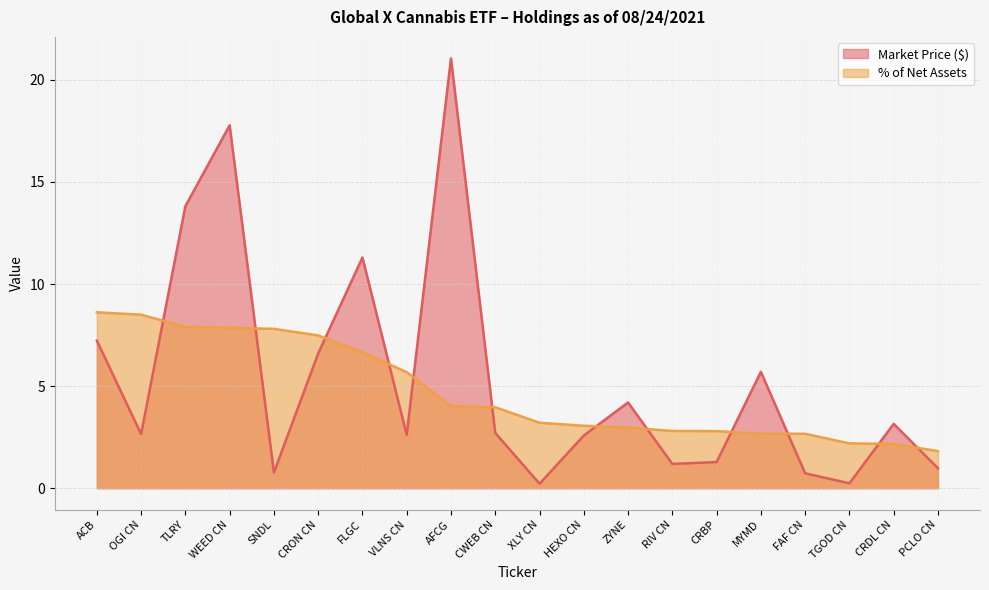

At FAF CN, list the series in order from largest to smallest.

% of Net Assets, Market Price ($)